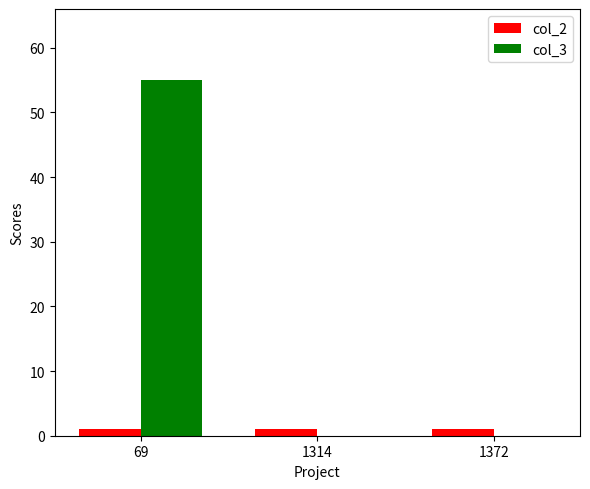

How many groups of bars are there?

3